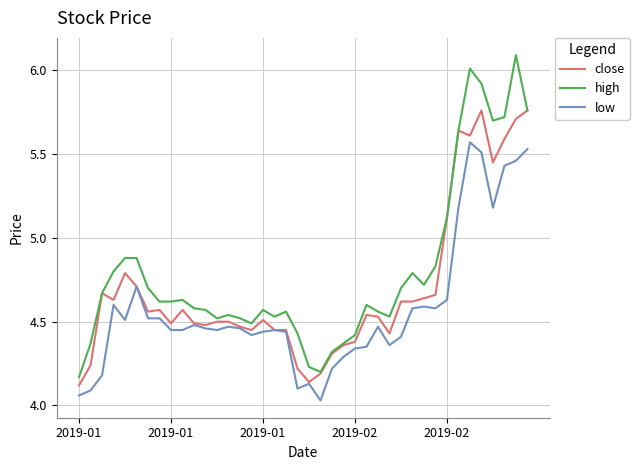

Rank the series by their average value, from highest to lowest.

high, close, low